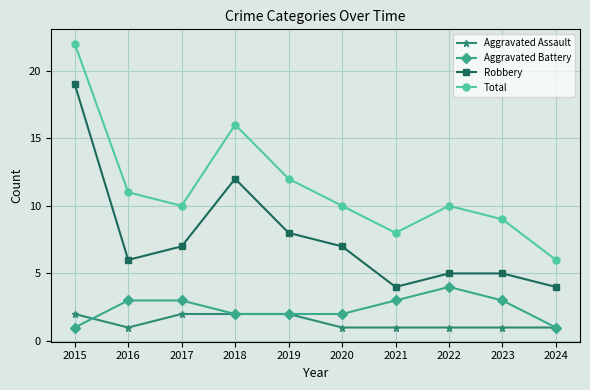

Does the chart display data point markers on the line(s)?

Yes